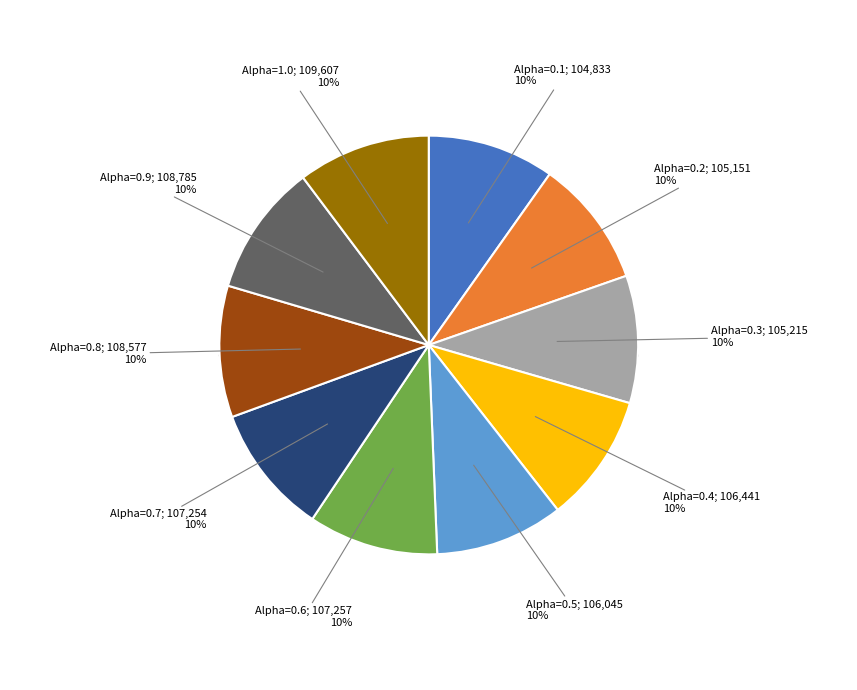

Count the number of slices in the pie.

10